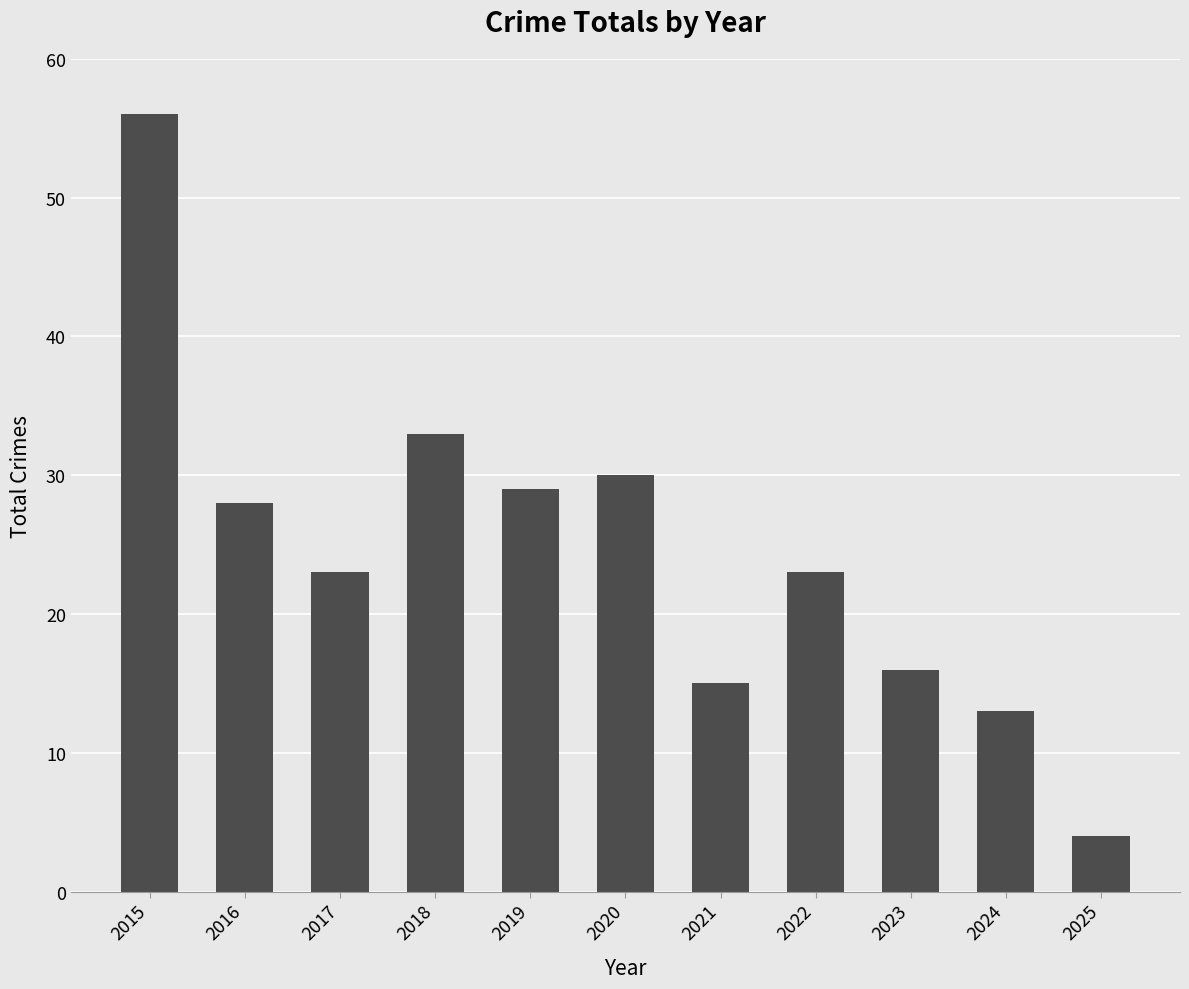

What is the maximum value shown in the chart?

56